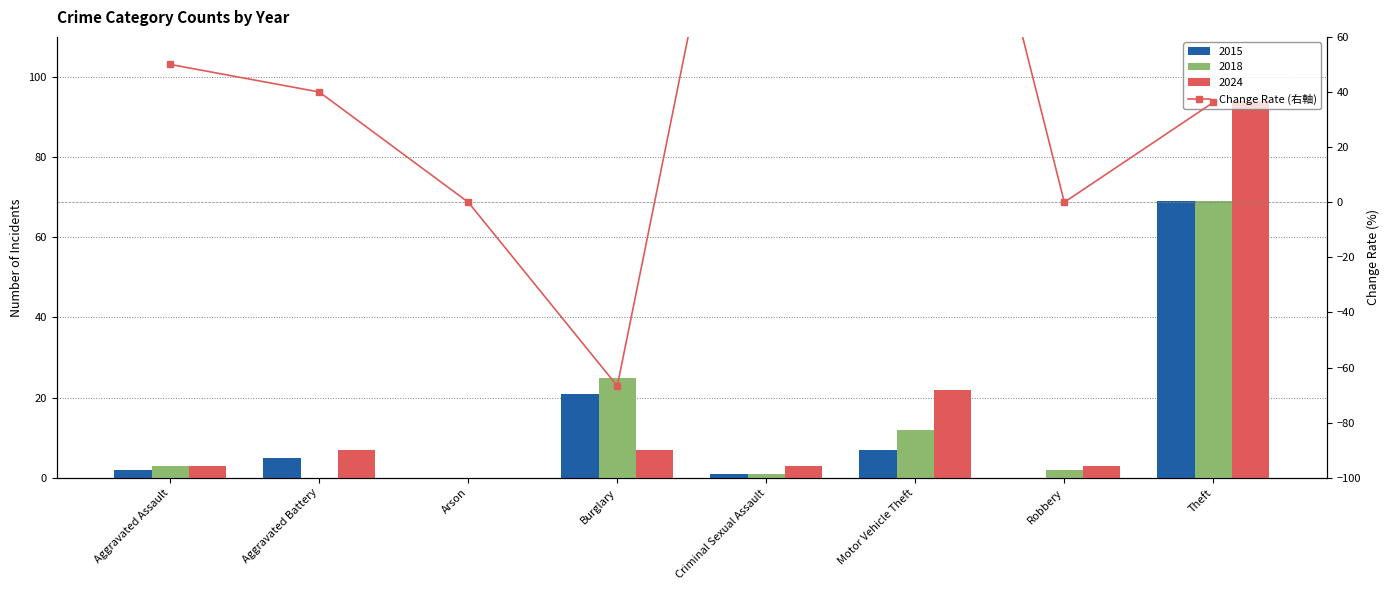

At which label does the data first exceed 40?

Aggravated Assault